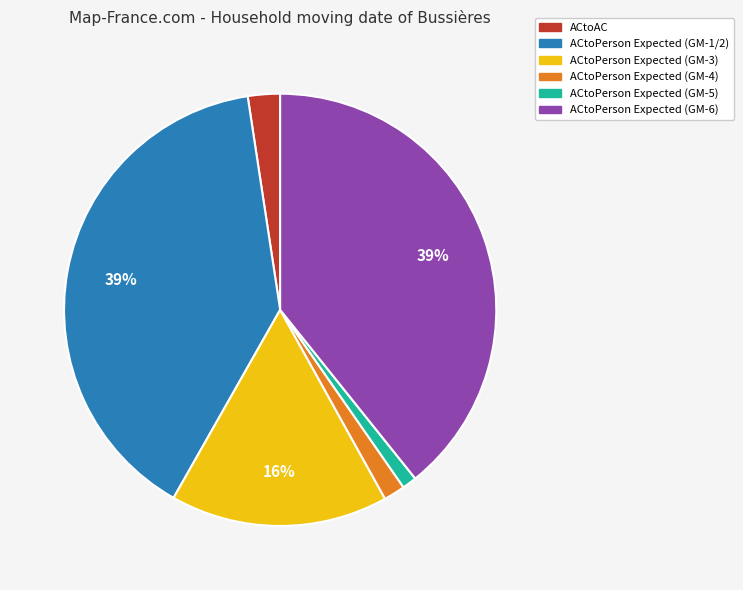

What percentage is the ACtoAC slice, to the nearest percent?

2%